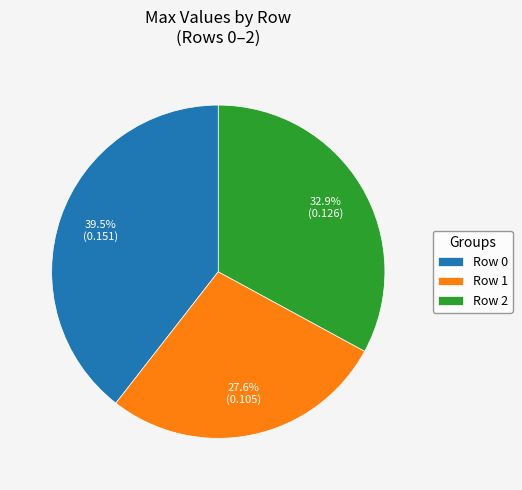

Is Row 2 the majority of the pie?

No